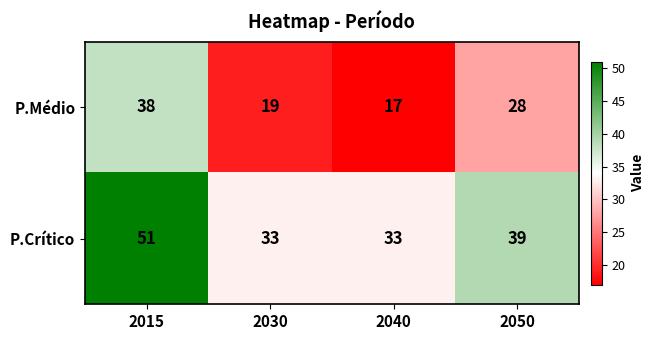

The value of P.Crítico at 2050 is 13. True or false?

False